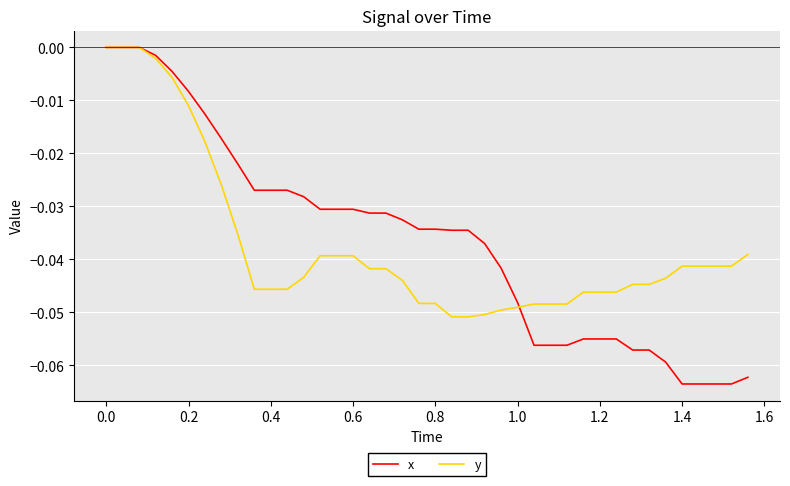

Which series has the widest spread of values?

x